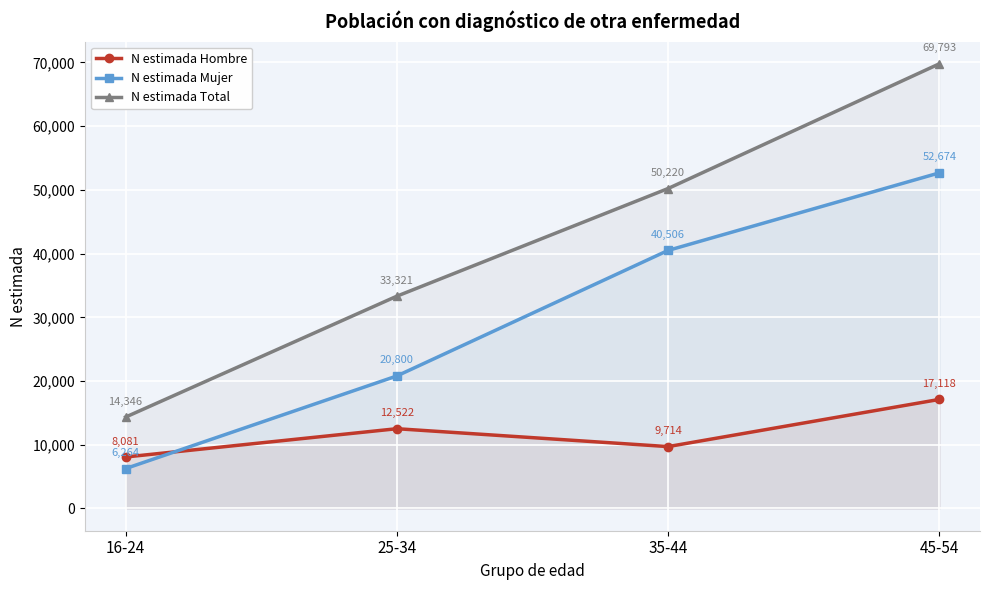

Reading right to left, extract all data points from this chart.

N estimada Hombre: 45-54=17118	35-44=9714	25-34=12522	16-24=8081
N estimada Mujer: 45-54=52674	35-44=40506	25-34=20800	16-24=6264
N estimada Total: 45-54=69793	35-44=50220	25-34=33321	16-24=14346